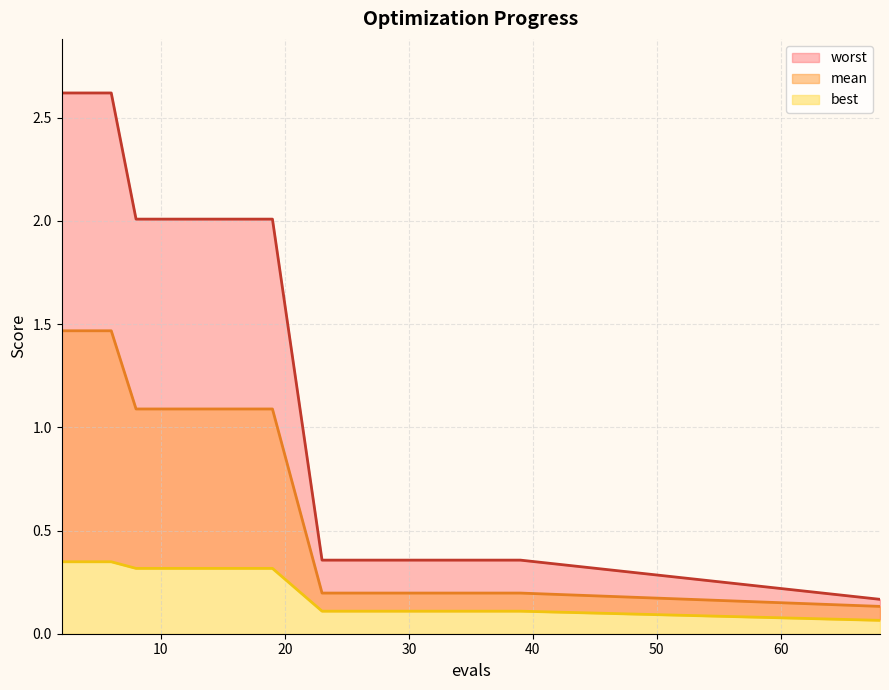

Reading left to right, extract all data points from this chart.

mean: 2=1.5	4=1.5	6=1.5	8=1.1	10=1.1	11=1.1	13=1.1	15=1.1	17=1.1	19=1.1	23=0.2	25=0.2	27=0.2	29=0.2	31=0.2	33=0.2	35=0.2	37=0.2	39=0.2	68=0.1
best: 2=0.3	4=0.3	6=0.3	8=0.3	10=0.3	11=0.3	13=0.3	15=0.3	17=0.3	19=0.3	23=0.1	25=0.1	27=0.1	29=0.1	31=0.1	33=0.1	35=0.1	37=0.1	39=0.1	68=0.1
worst: 2=2.6	4=2.6	6=2.6	8=2.0	10=2.0	11=2.0	13=2.0	15=2.0	17=2.0	19=2.0	23=0.4	25=0.4	27=0.4	29=0.4	31=0.4	33=0.4	35=0.4	37=0.4	39=0.4	68=0.2